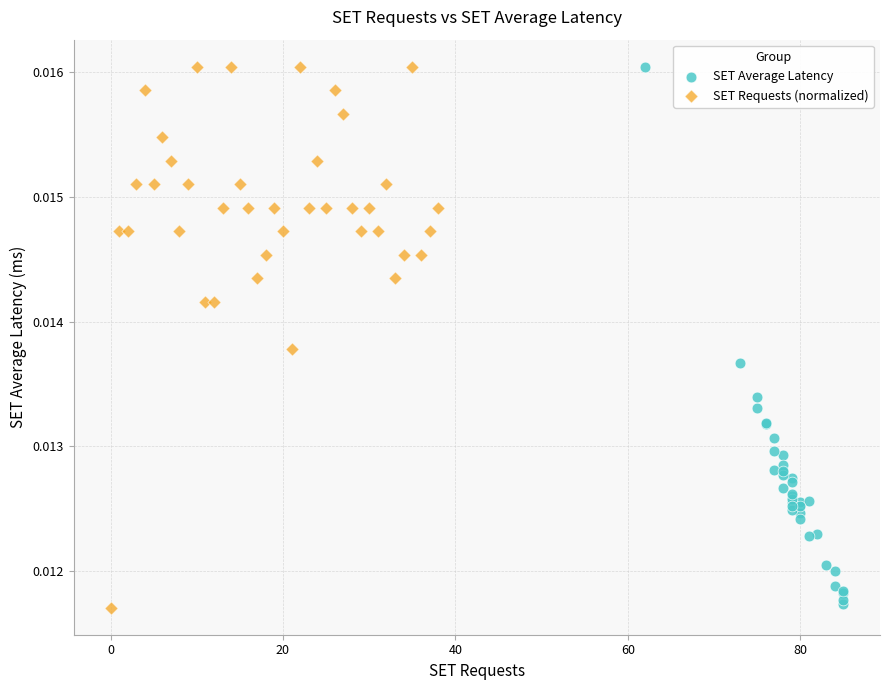

What are all the series names shown in the legend?

SET Average Latency, SET Requests (normalized)